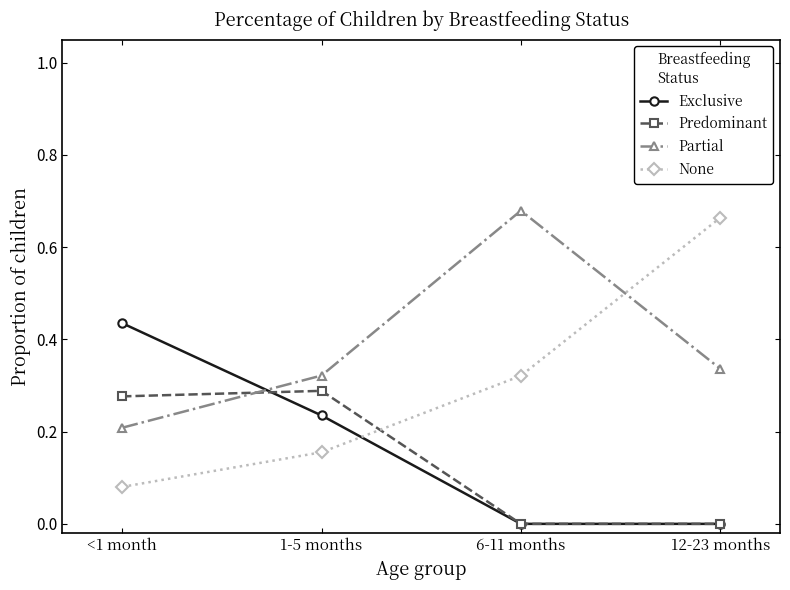

Which series has the largest total across all categories?

Partial